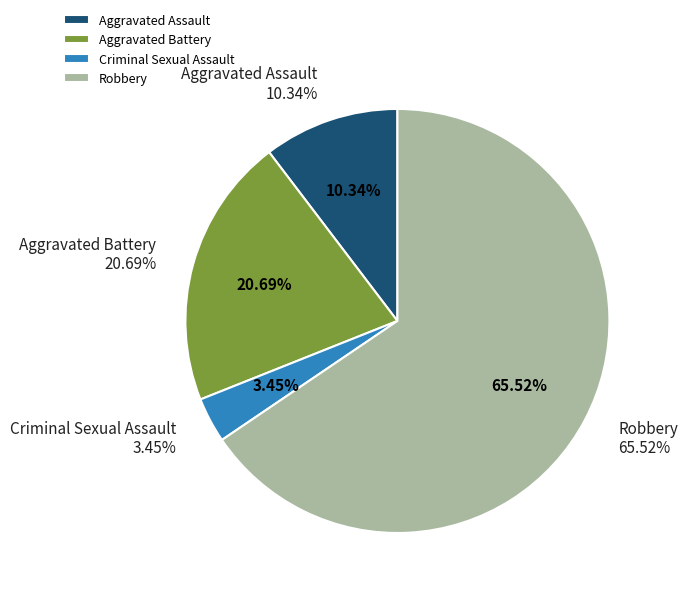

What is the ratio of the value at Aggravated Battery to the value at Robbery?

0.3